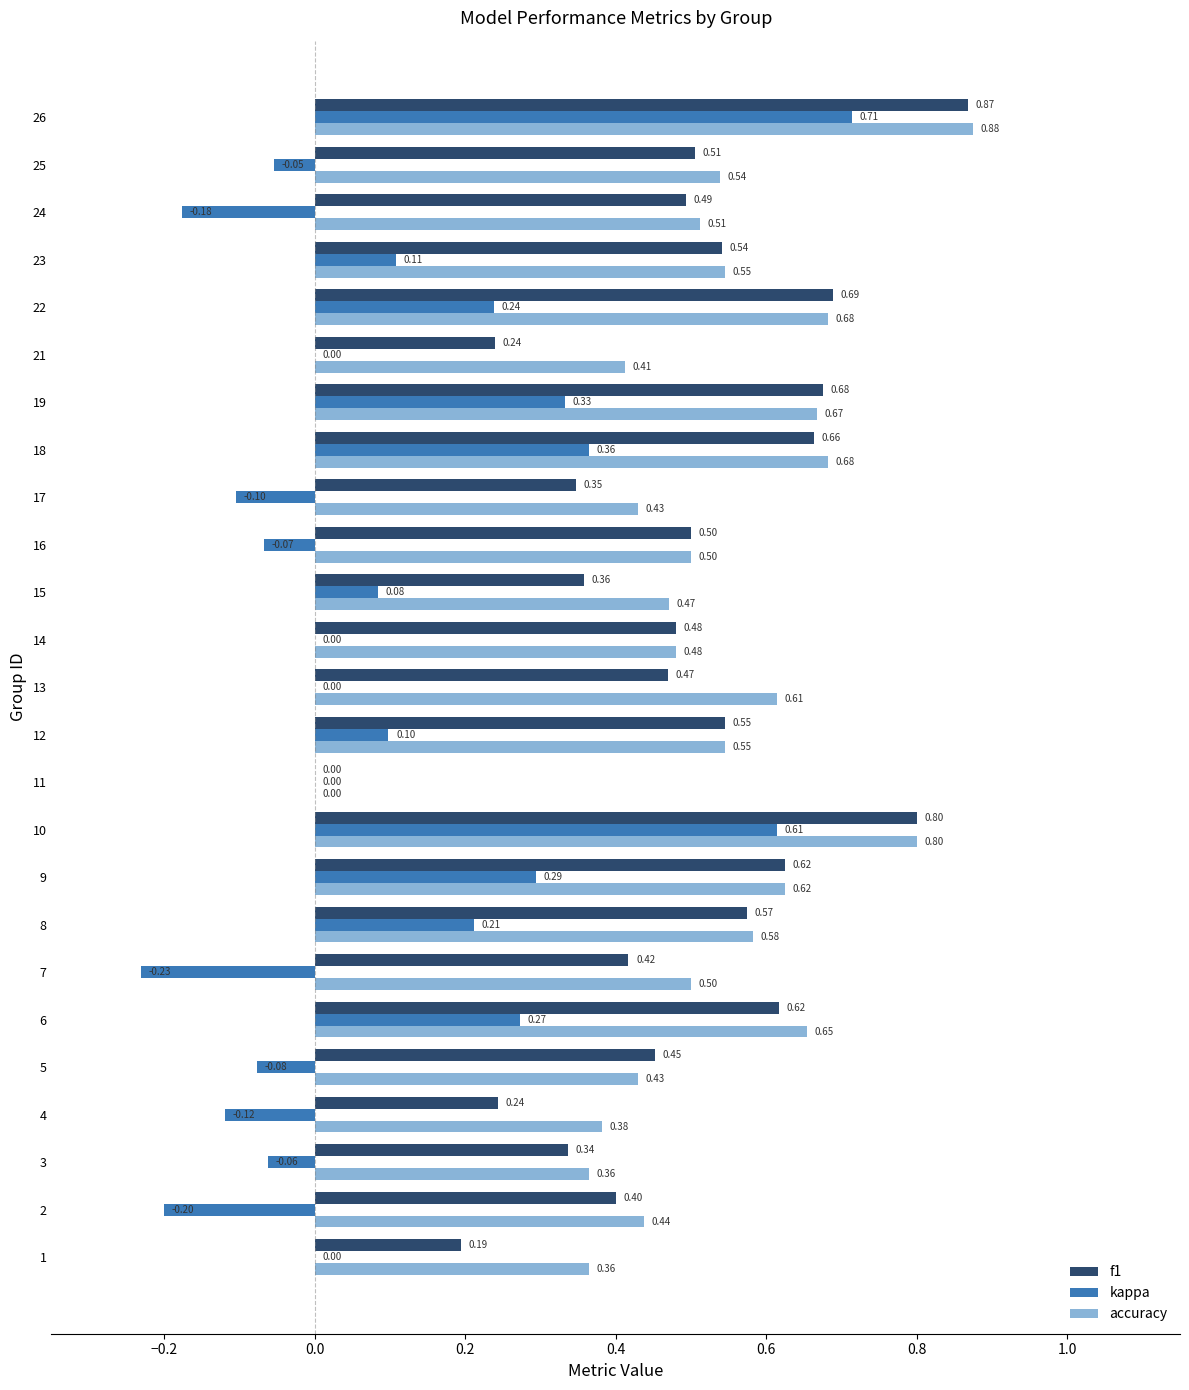

What is the sum of the accuracy values at 8 and 4?

1.0